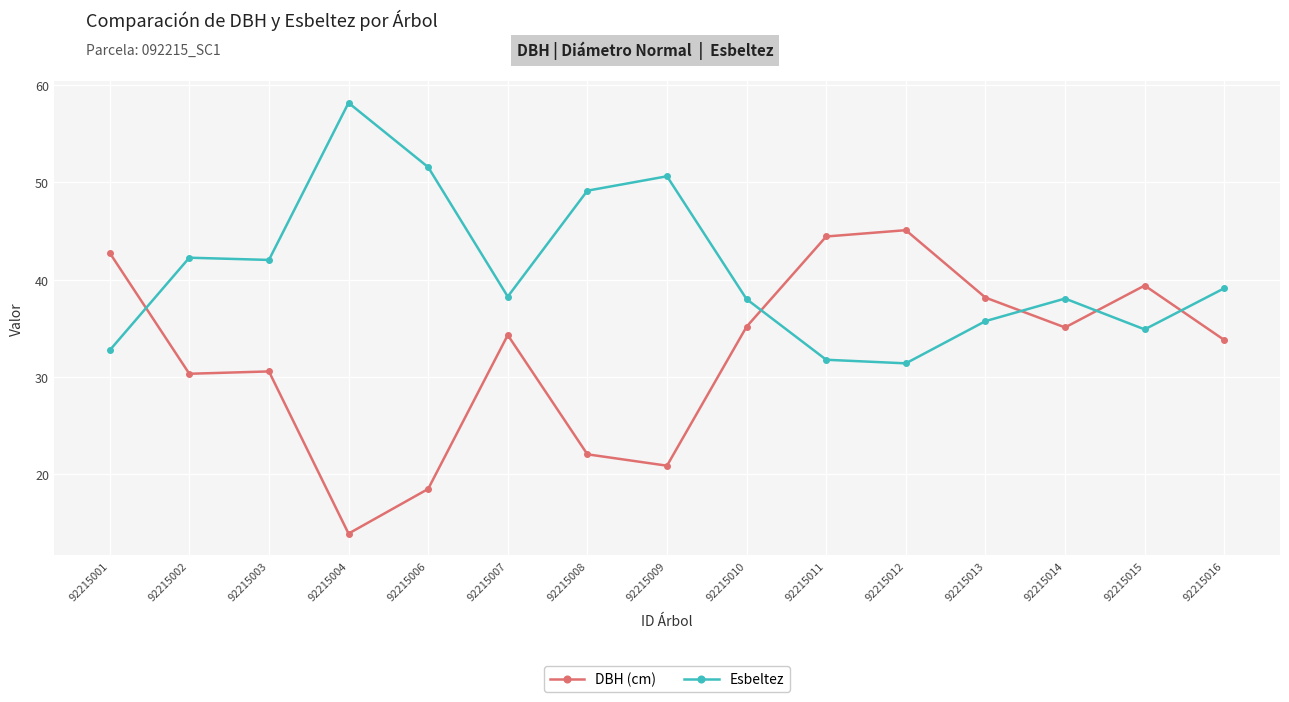

How many lines are shown in the chart?

2